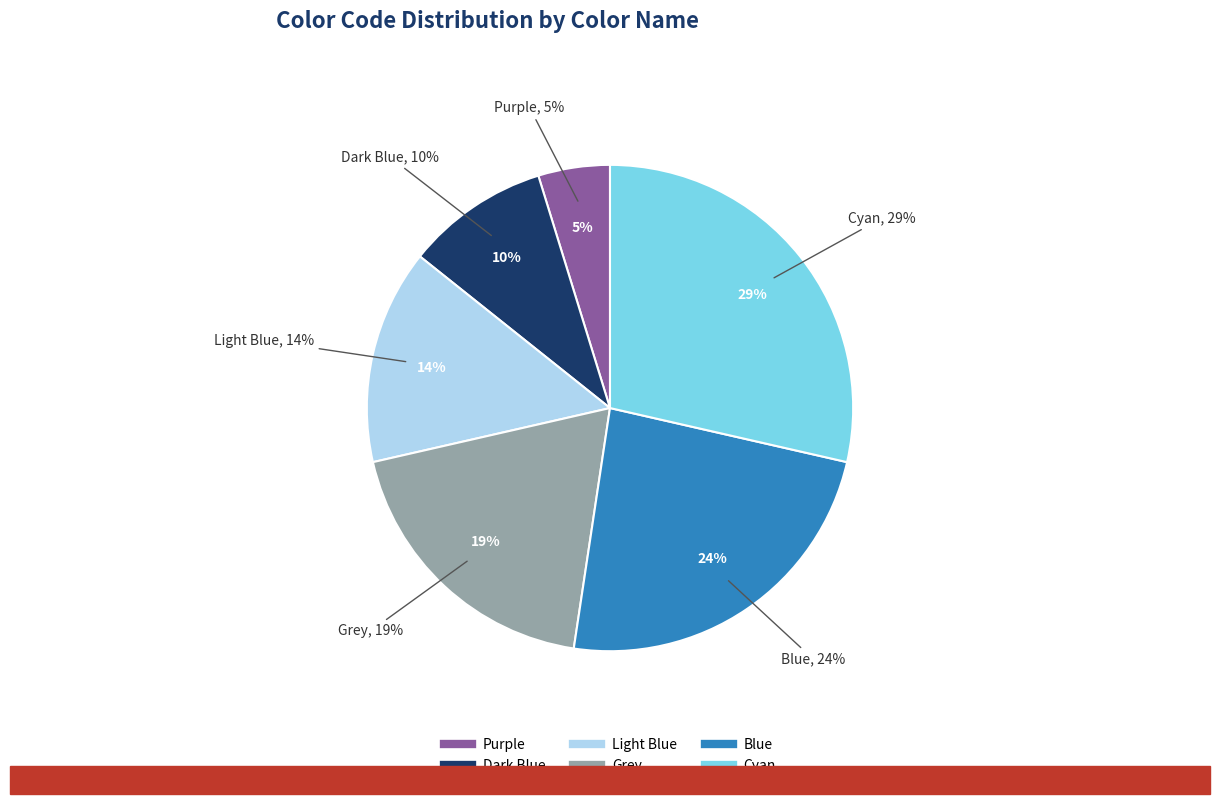

Does Purple represent more than half of the total?

No